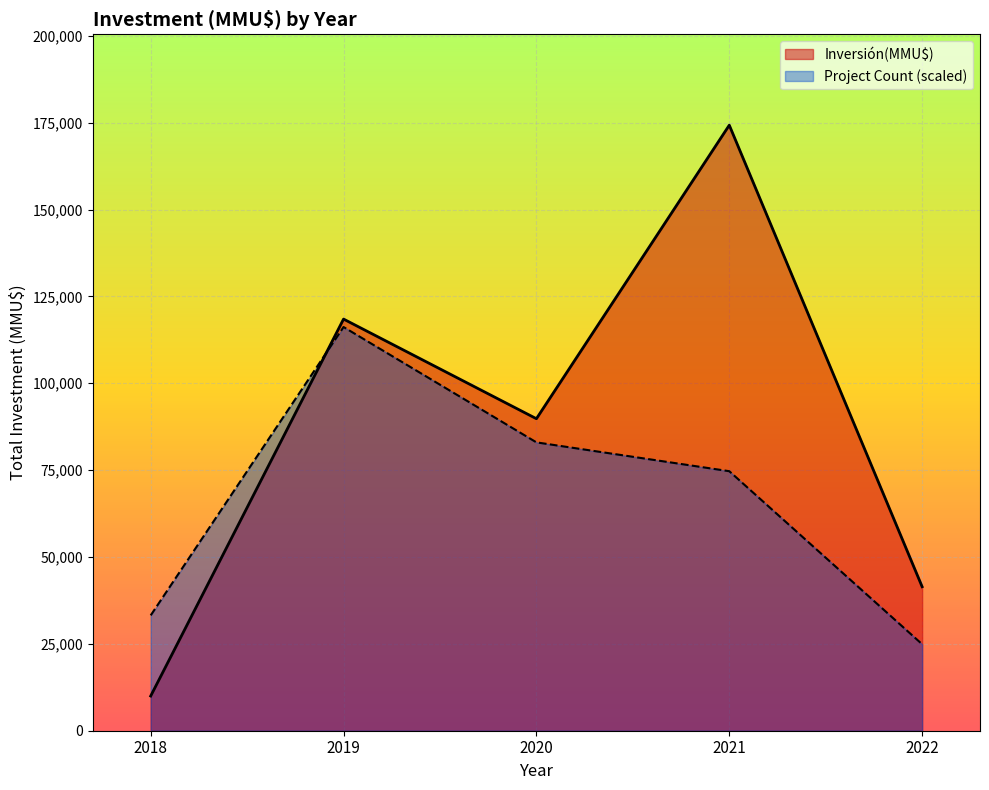

Rank the series by their average value, from lowest to highest.

Project Count (scaled), Inversión(MMU$)